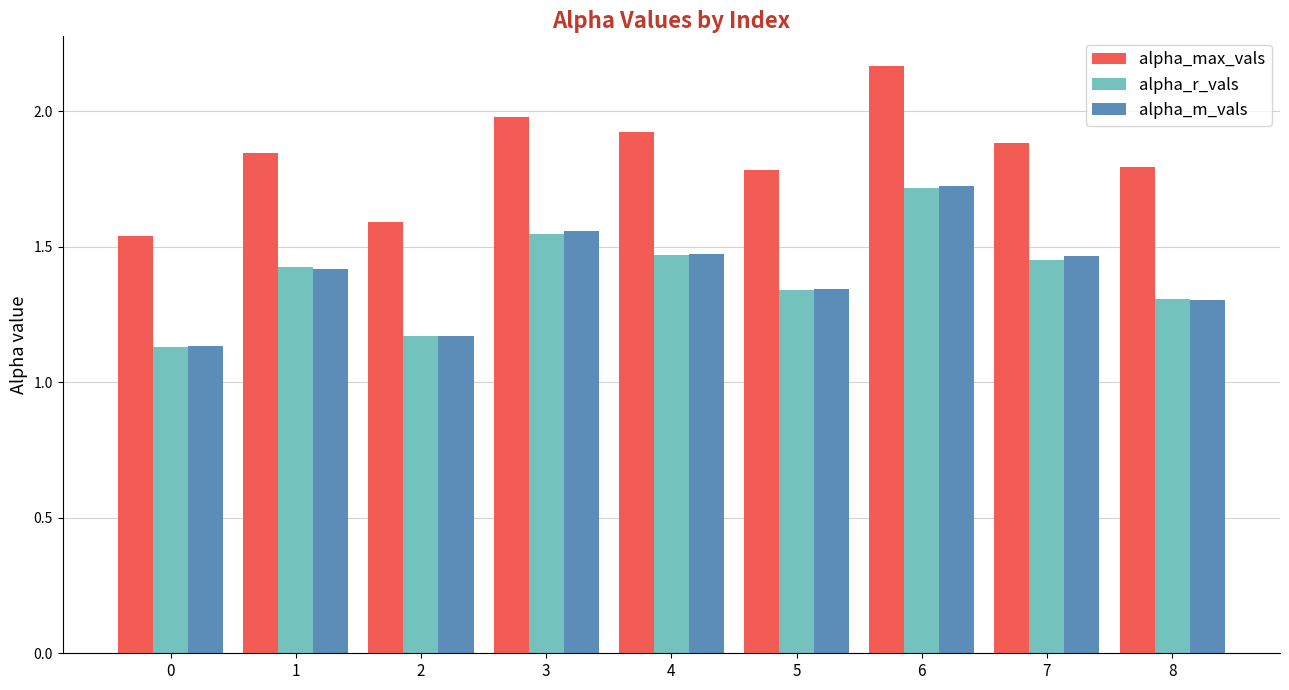

Count the number of categories in the chart.

9